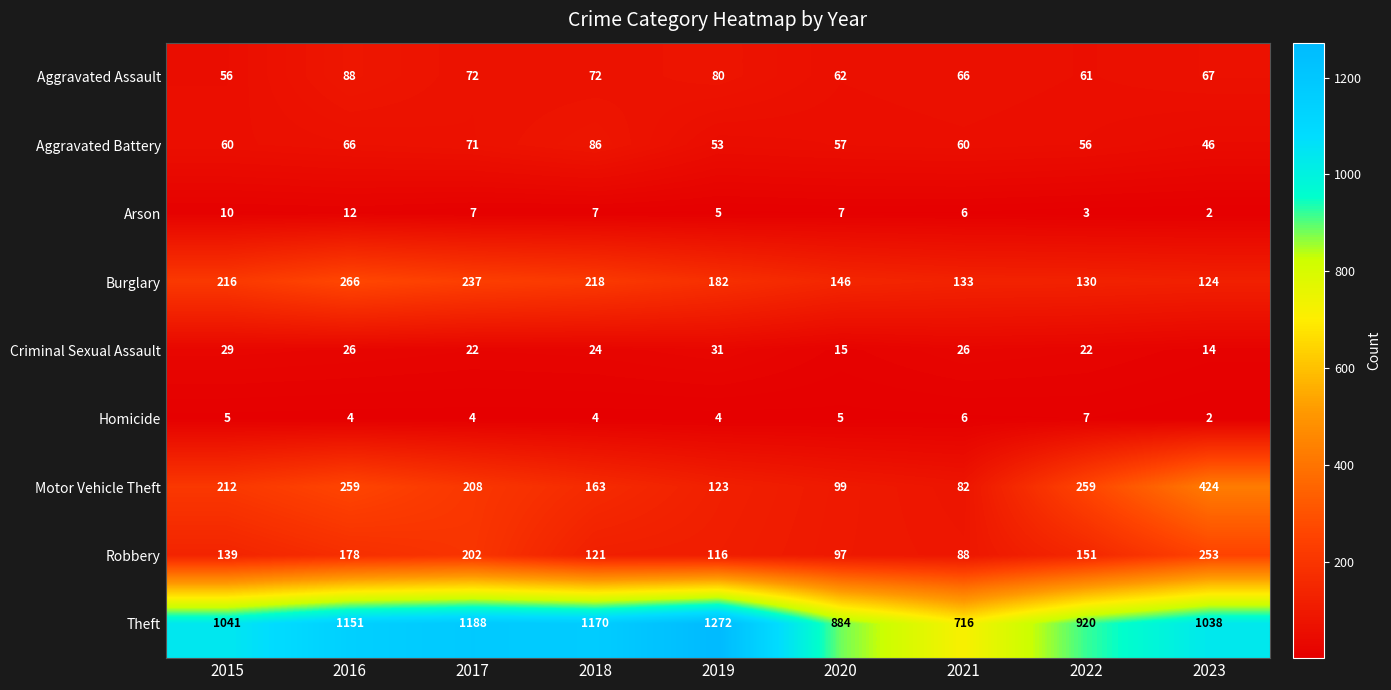

What is the difference between the highest and lowest values at 2016?

1147